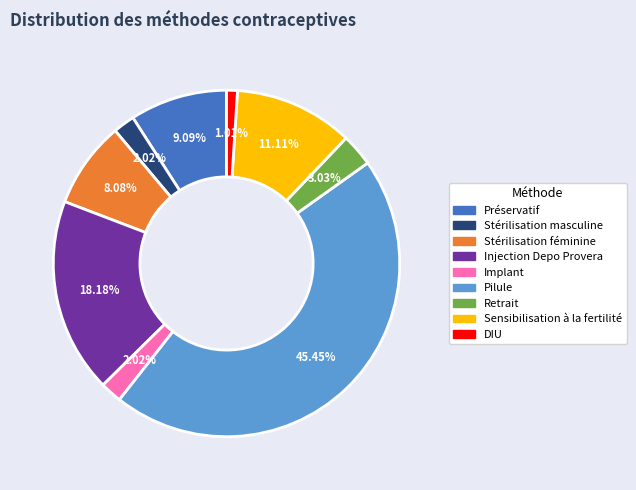

True or false: Retrait accounts for 3% of the total.

True